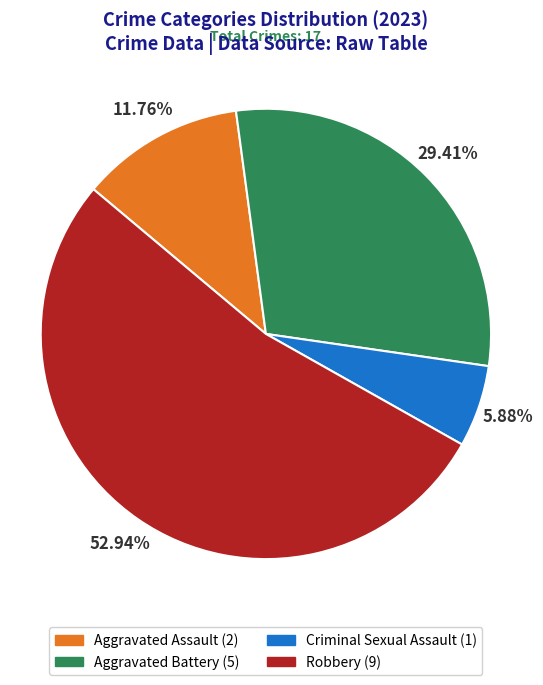

To the nearest percent, what percentage of the pie is Criminal Sexual Assault?

6%